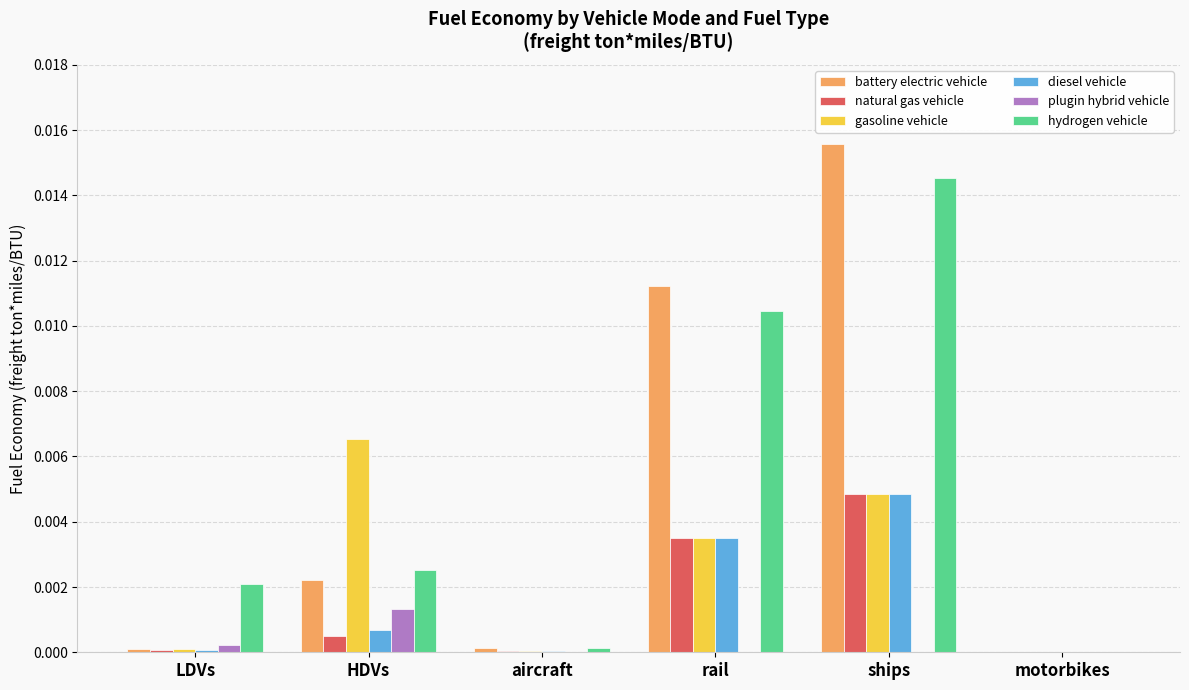

Which category has the highest value in the plugin hybrid vehicle series?

HDVs